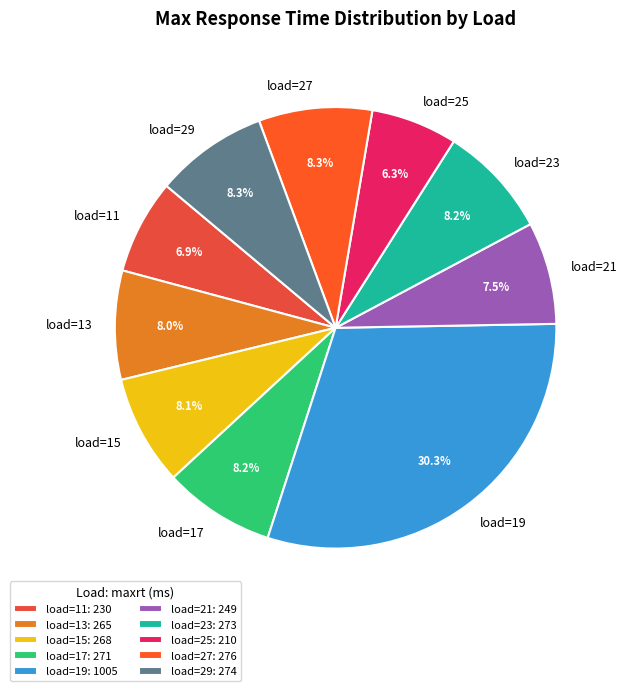

Is it true that load=11 is 16% of the pie?

False